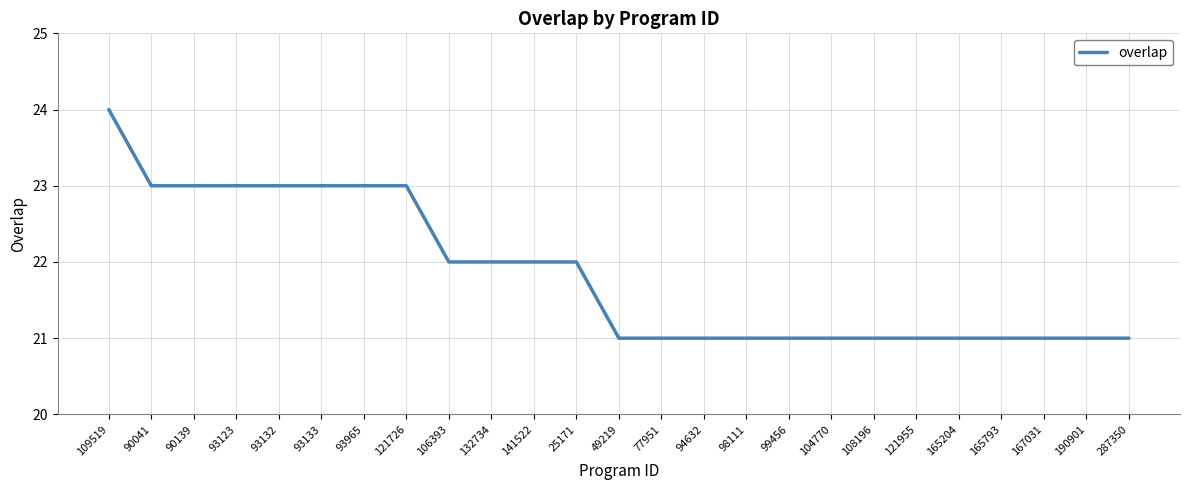

What is the sum of the values at 99456 and 287350?

42